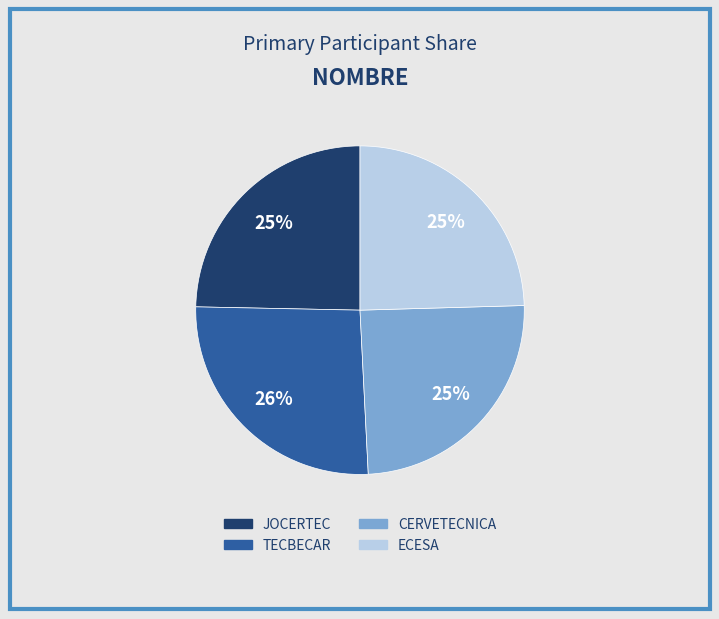

What is the largest slice in the pie chart?

TECBECAR